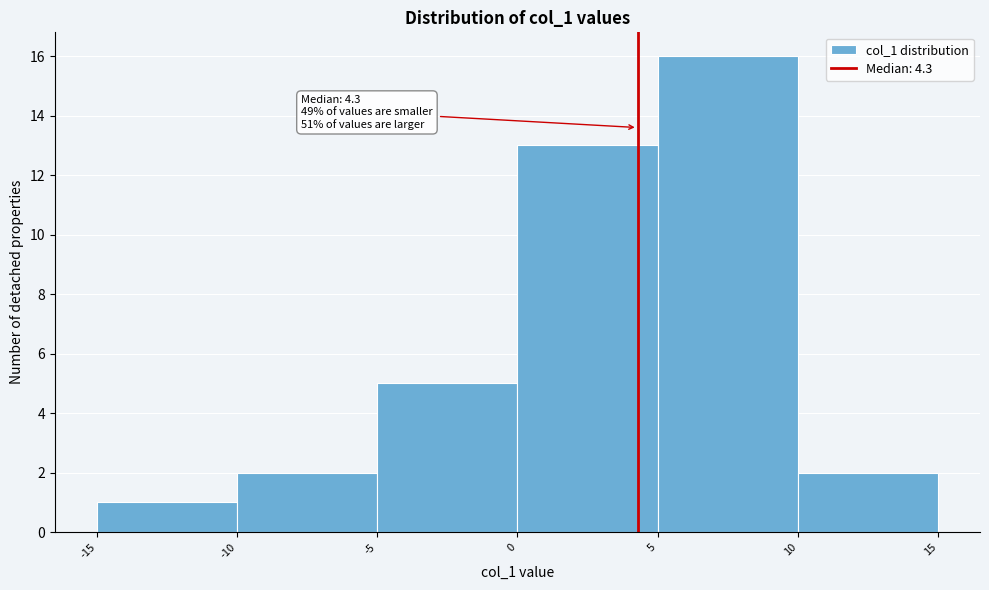

Which range on the x-axis has the tallest bar?

5 to 10